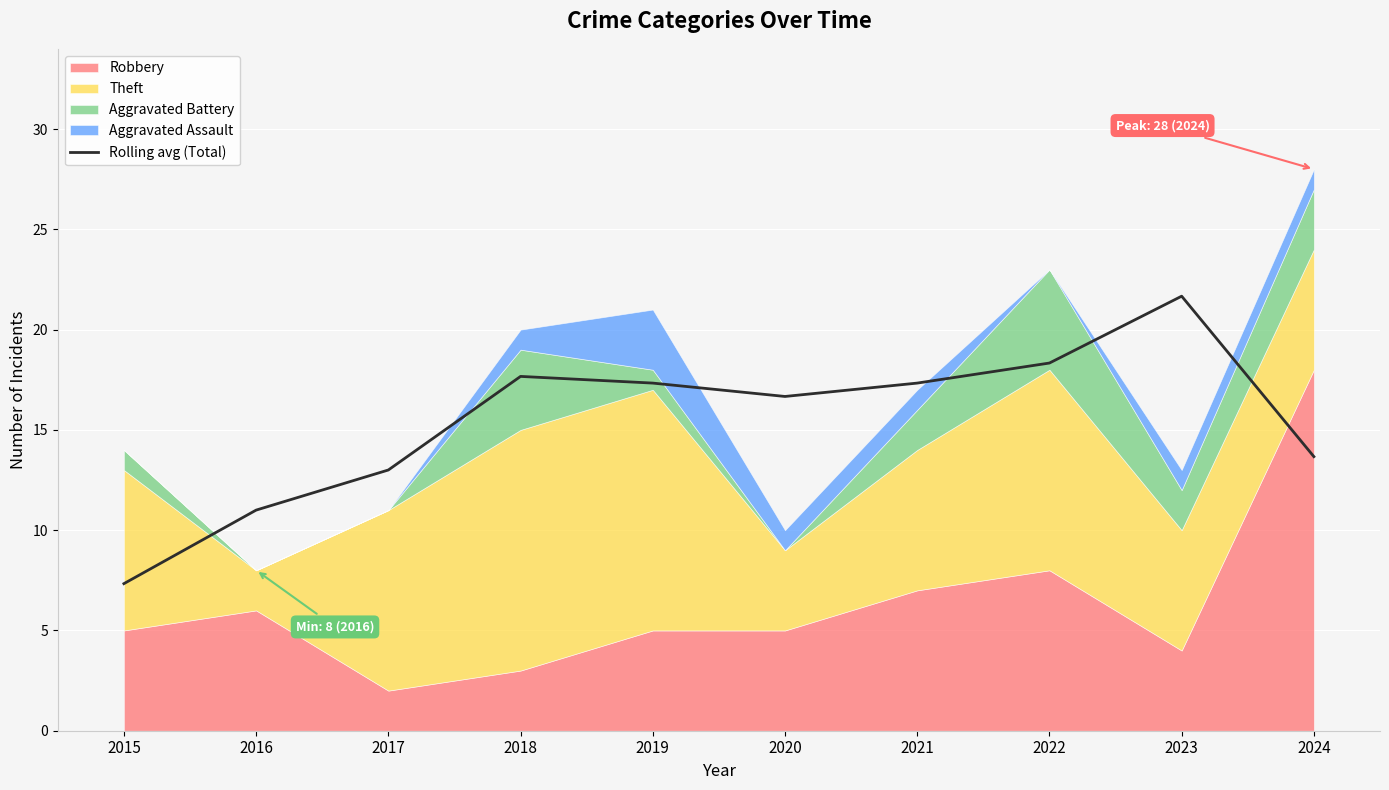

How many values are below 17?

5